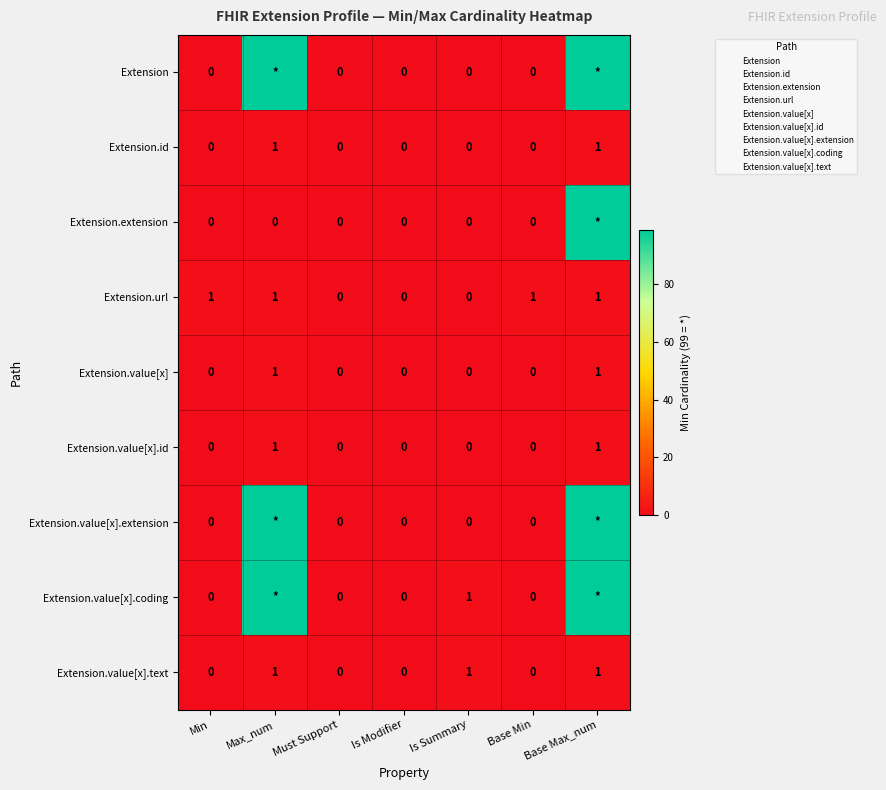

How many Extension.id values are between 0 and 1?

7